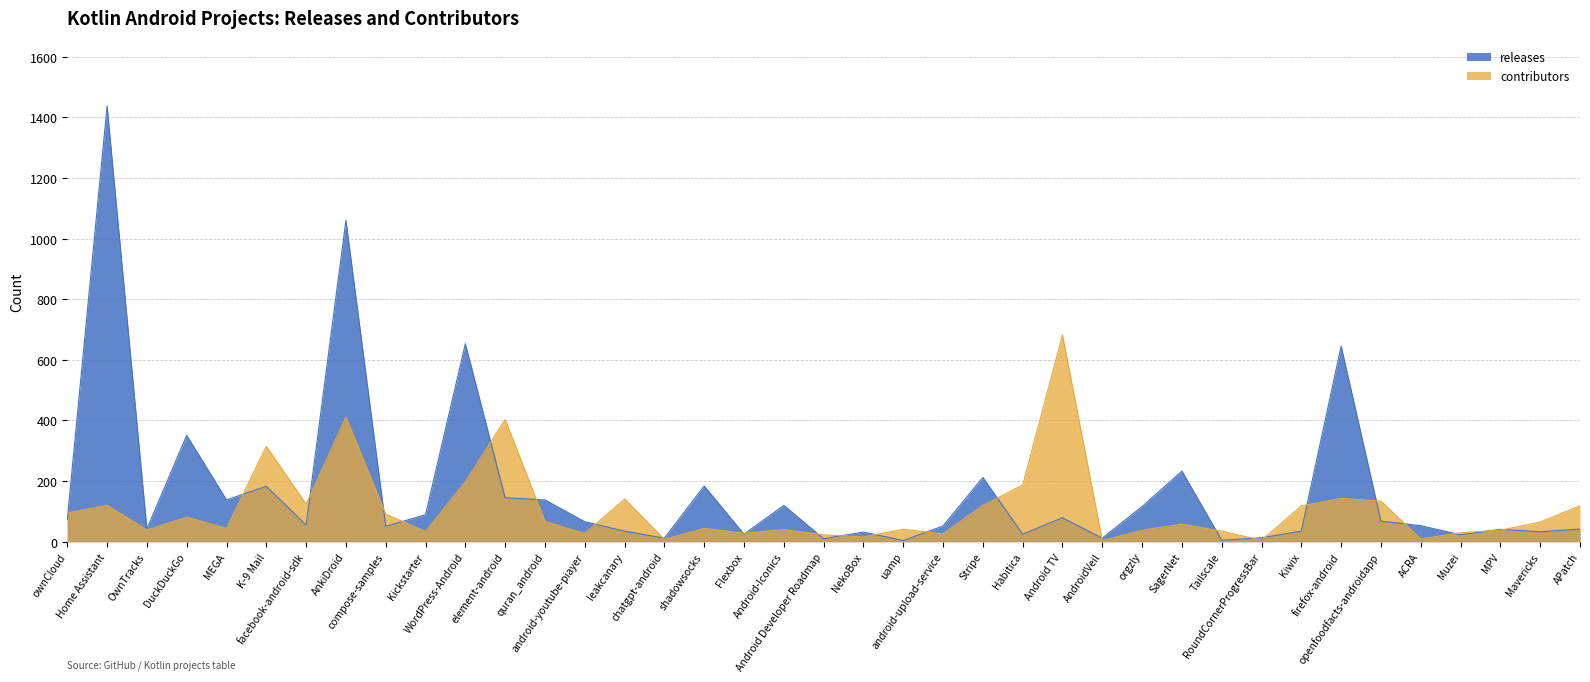

What is the label of the 17th point from the right?

android-upload-service